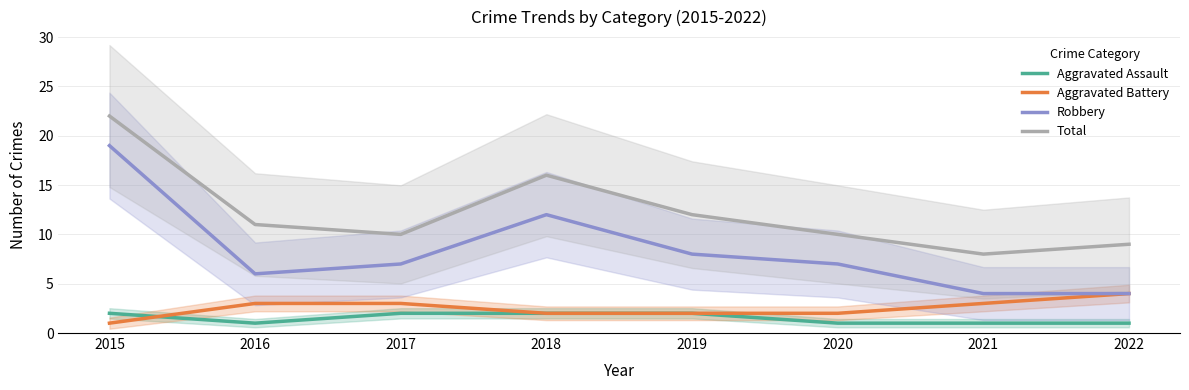

How many Aggravated Assault values are between 1 and 2?

8